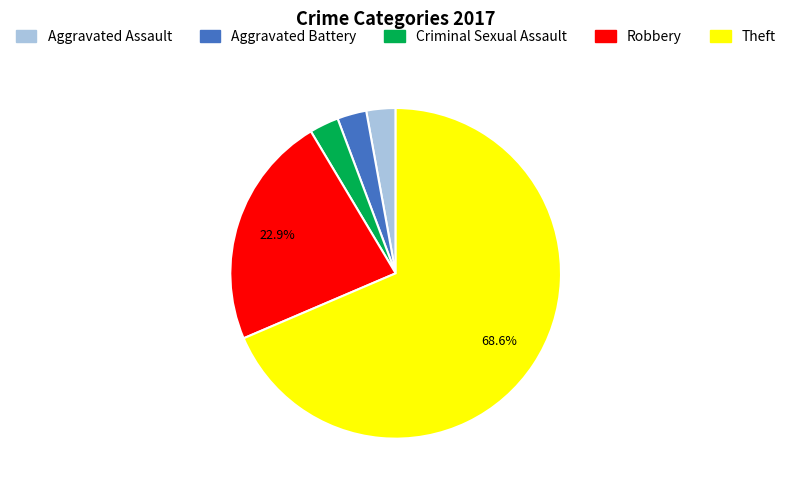

What is the largest slice in the pie chart?

Theft